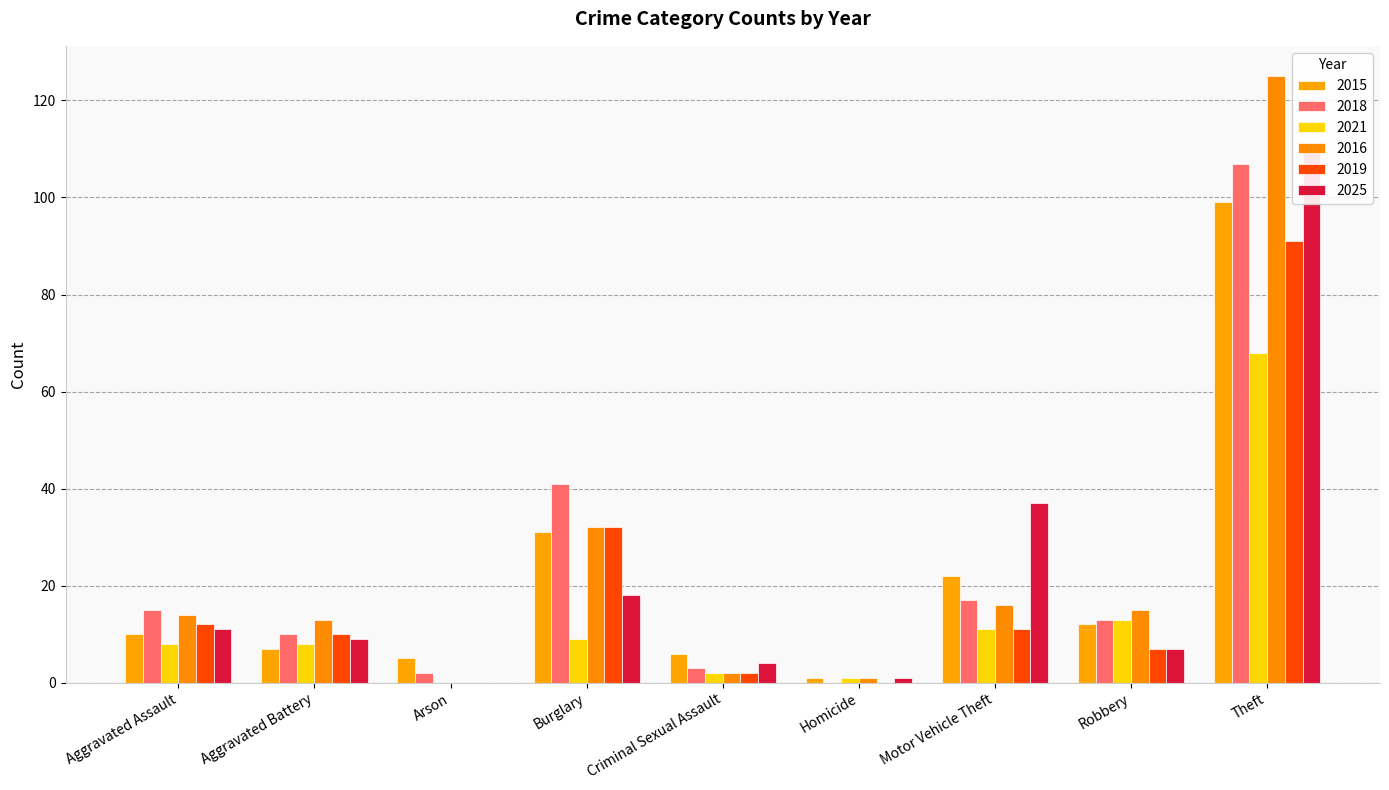

How many data points in 2025 are less than 9?

4